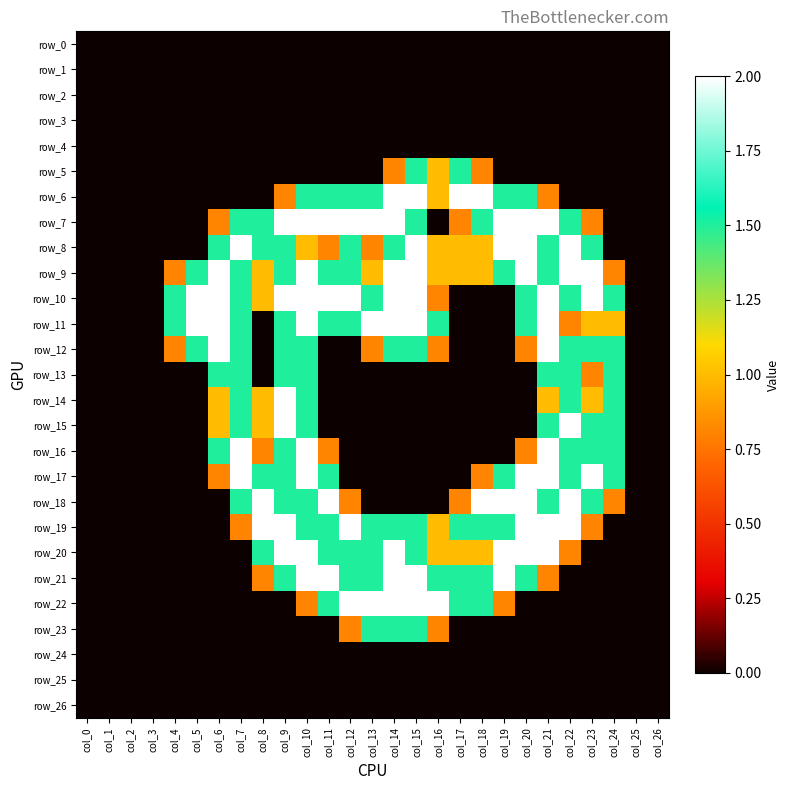

Is the value of row_6 at col_0 greater than the value of row_4 at col_16?

No